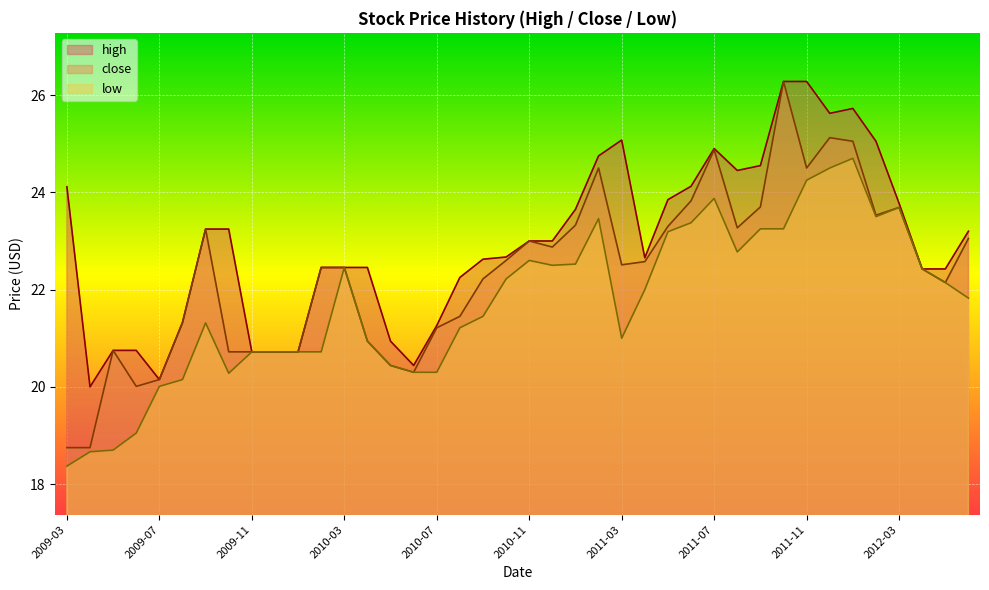

List the series in order of their peak value, lowest first.

low, high, close